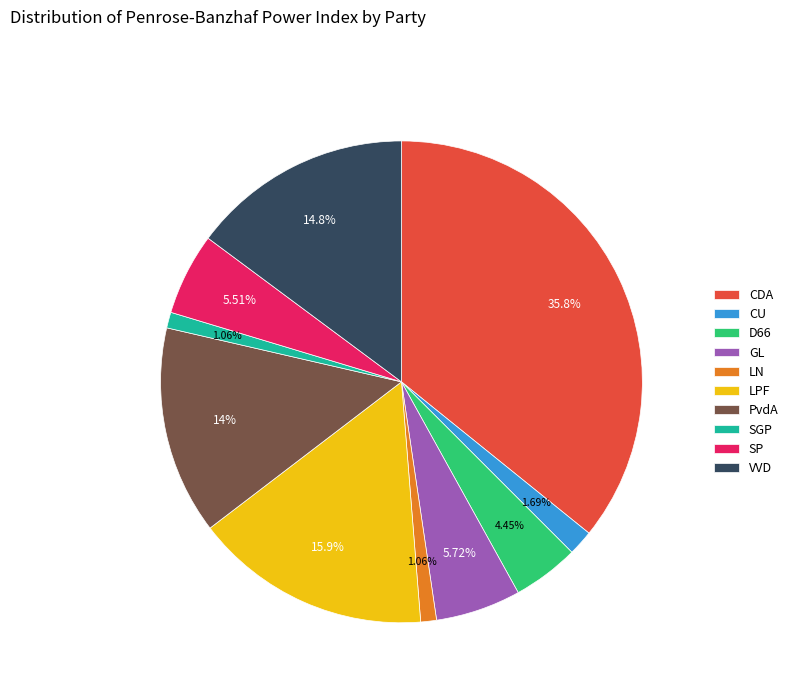

Count the number of slices in the pie.

10